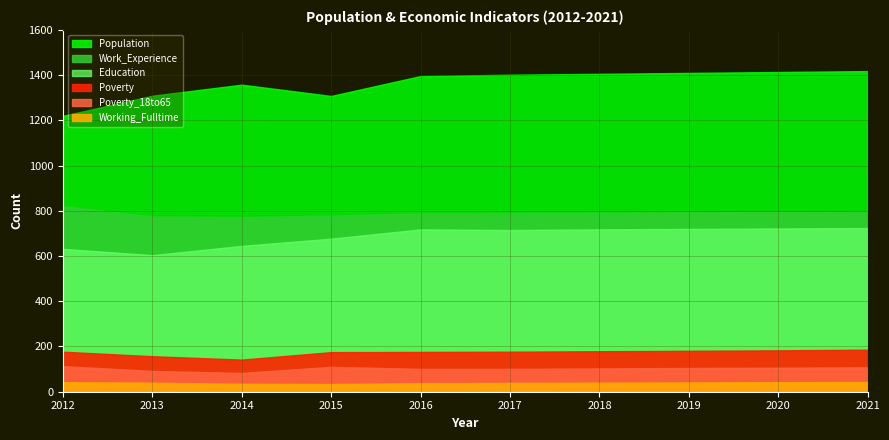

Rank the series by their maximum value, from lowest to highest.

Working_Fulltime, Poverty_18to65, Poverty, Education, Work_Experience, Population